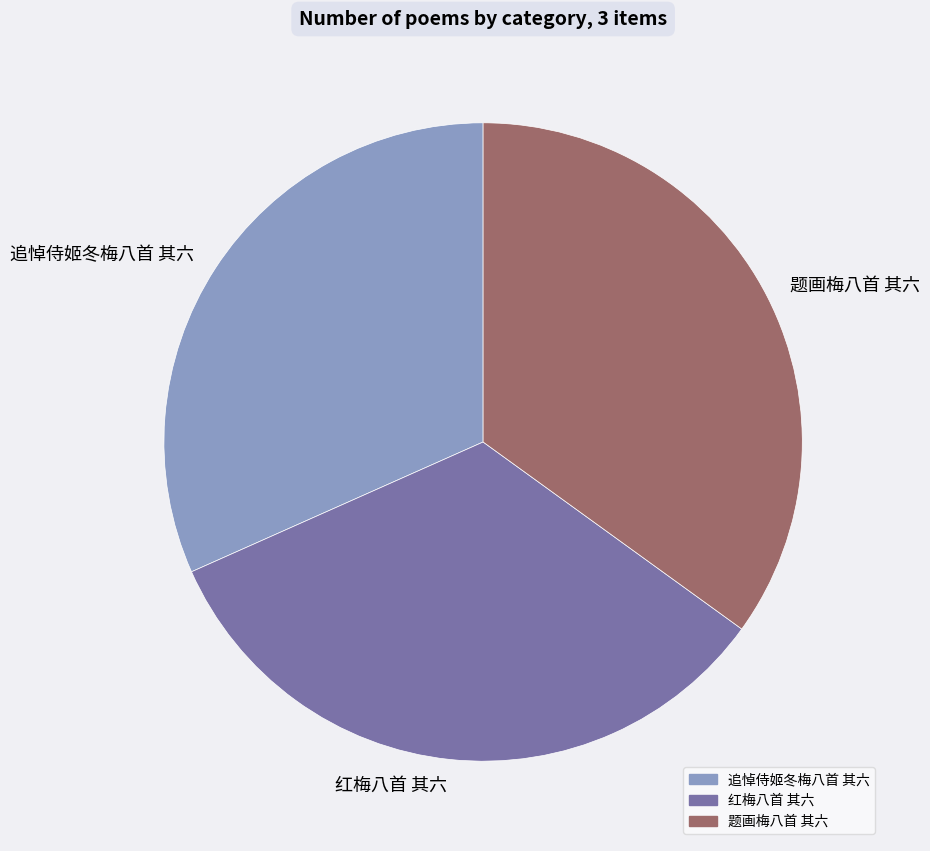

What is the ratio of the value at 题画梅八首 其六 to the value at 红梅八首 其六?

1.0